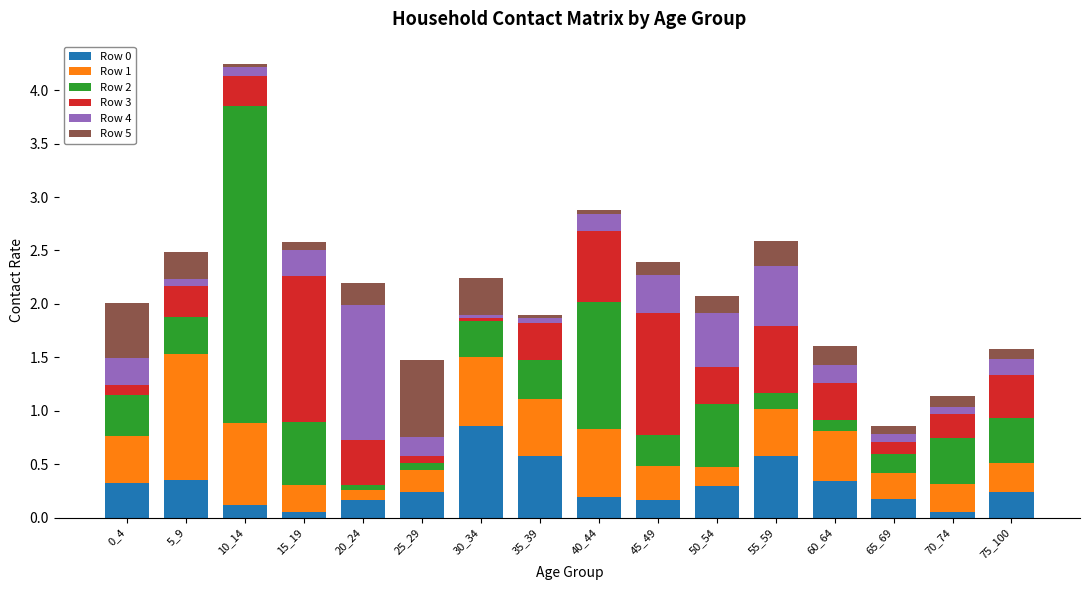

Does the chart contain stacked bars?

Yes